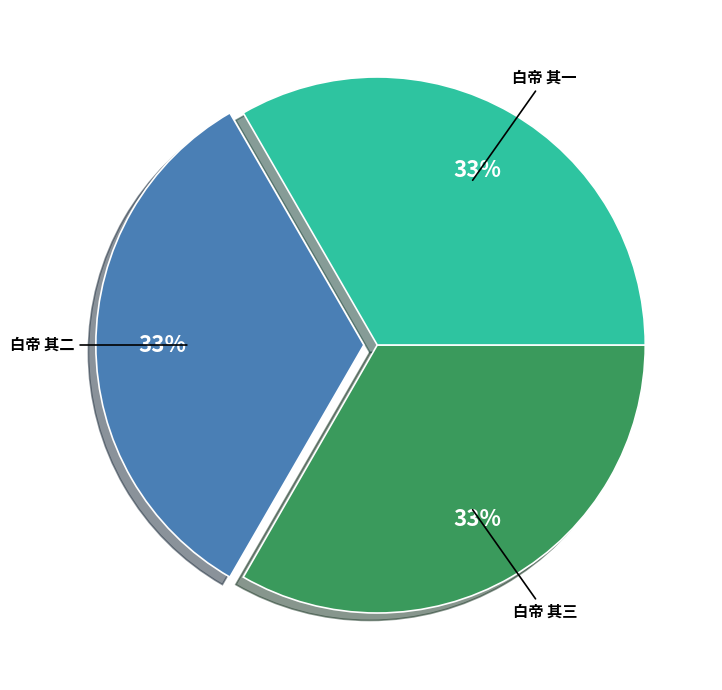

Is there any slice that represents more than half of the pie?

No